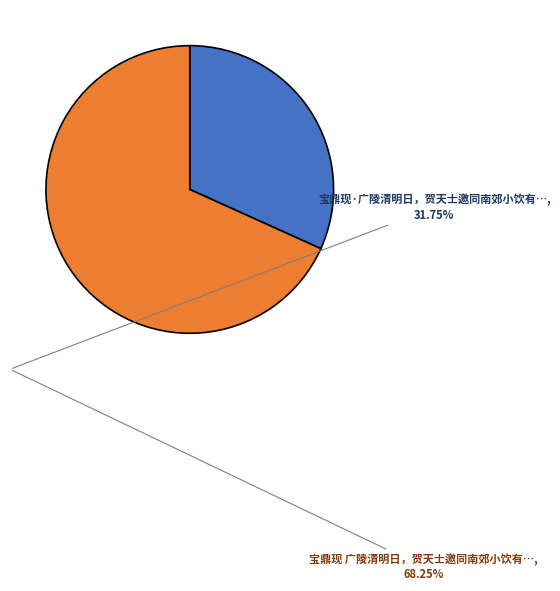

Does any single category account for the majority?

Yes